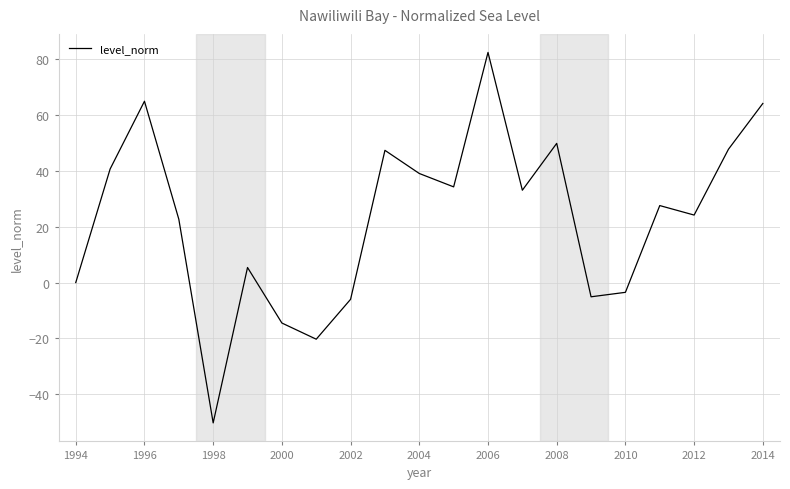

What is the smallest value displayed?

-50.3